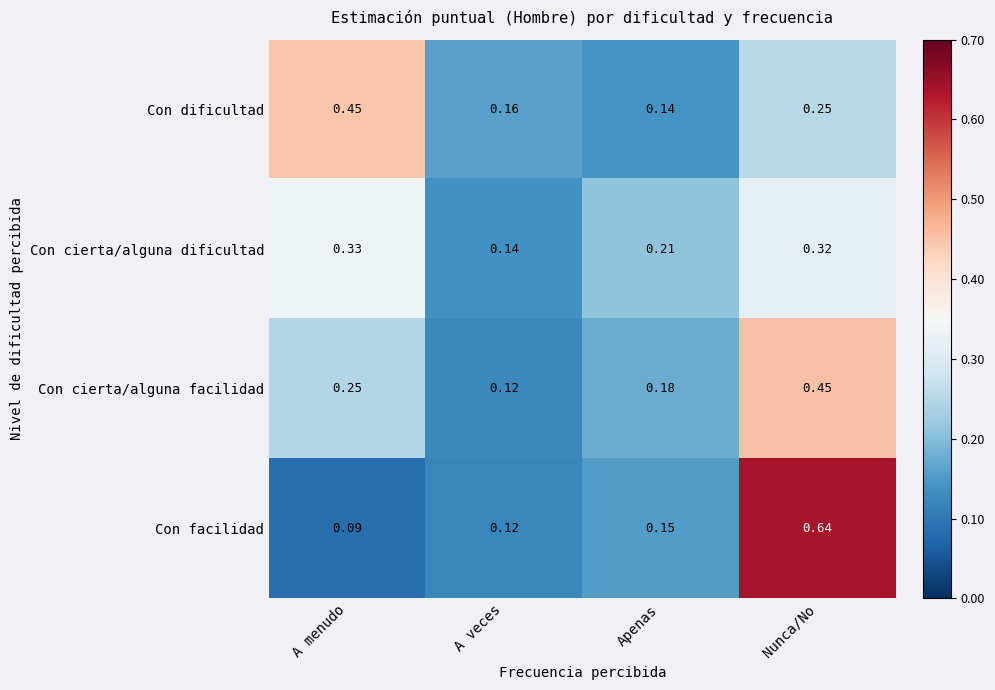

Which category has the highest value across all series?

Nunca/No